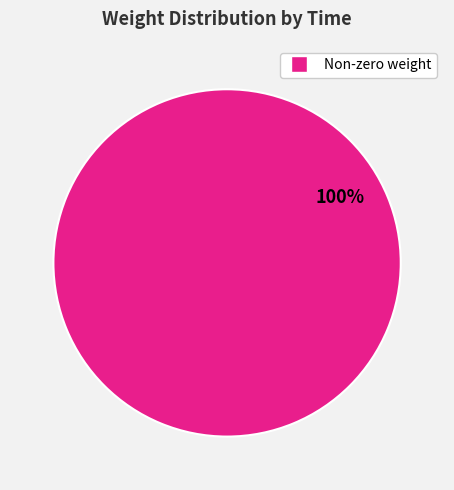

Is it true that Non-zero weight is 94% of the pie?

False